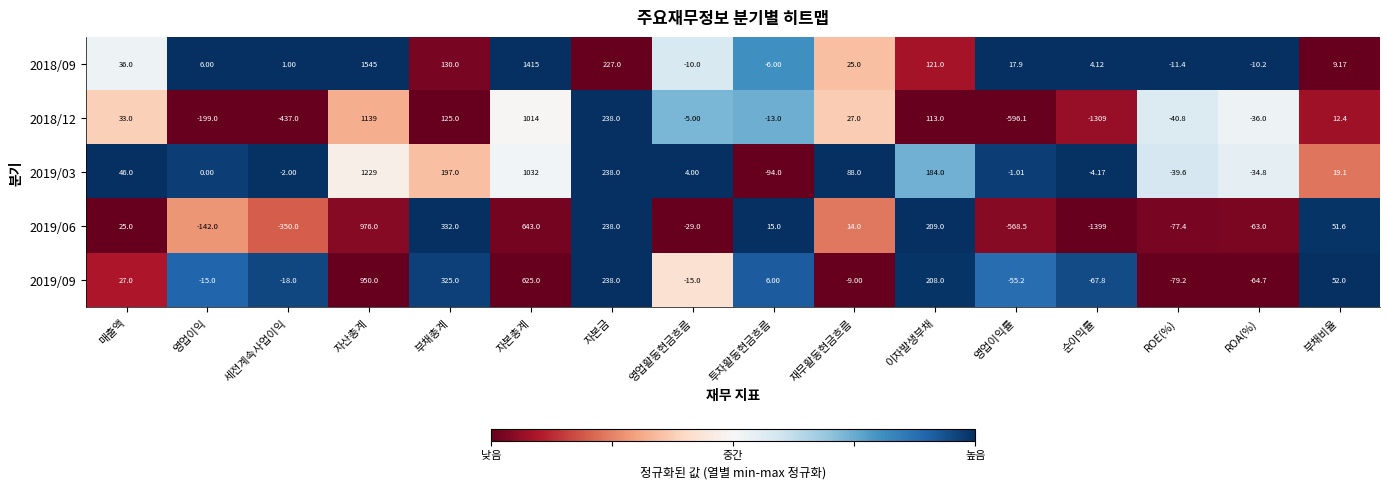

Which category has the lowest value across all series?

순이익률